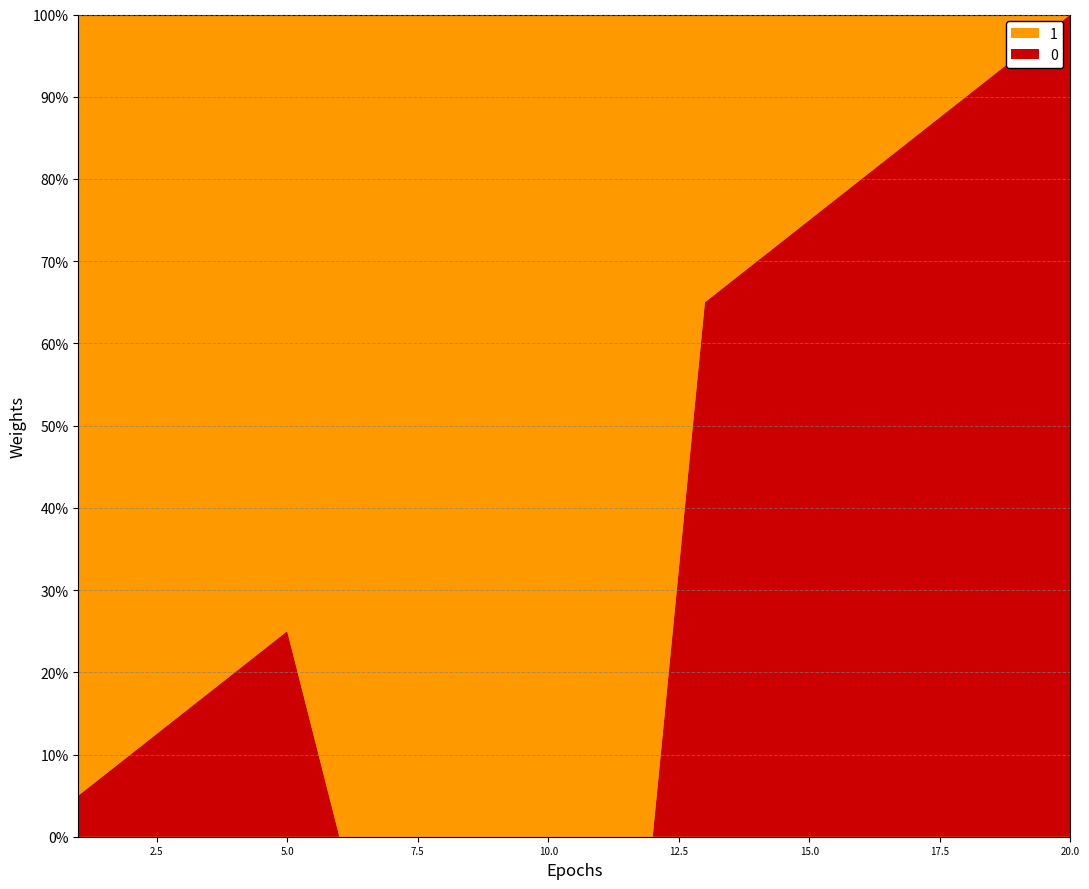

Reading left to right, list all the values displayed in this chart.

0: 1=1	2=2	3=3	4=4	5=5	6=0	7=0	8=0	9=0	10=0	11=0	12=0	13=13	14=14	15=15	16=16	17=17	18=18	19=19	20=20
1: 1=19	2=18	3=17	4=16	5=15	6=20	7=20	8=20	9=20	10=20	11=20	12=20	13=7	14=6	15=5	16=4	17=3	18=2	19=1	20=0